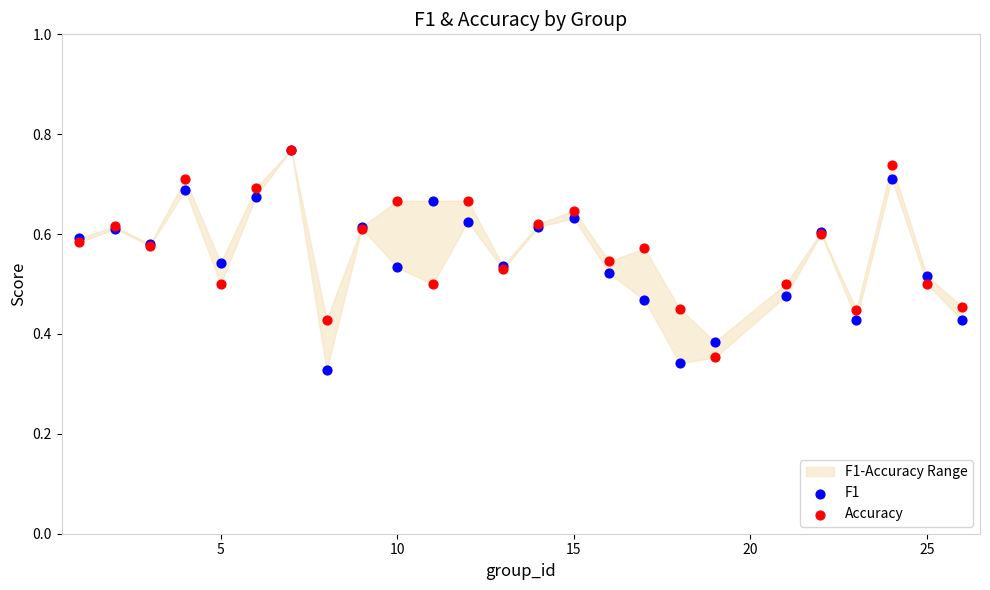

Which series reaches the maximum Y coordinate?

F1